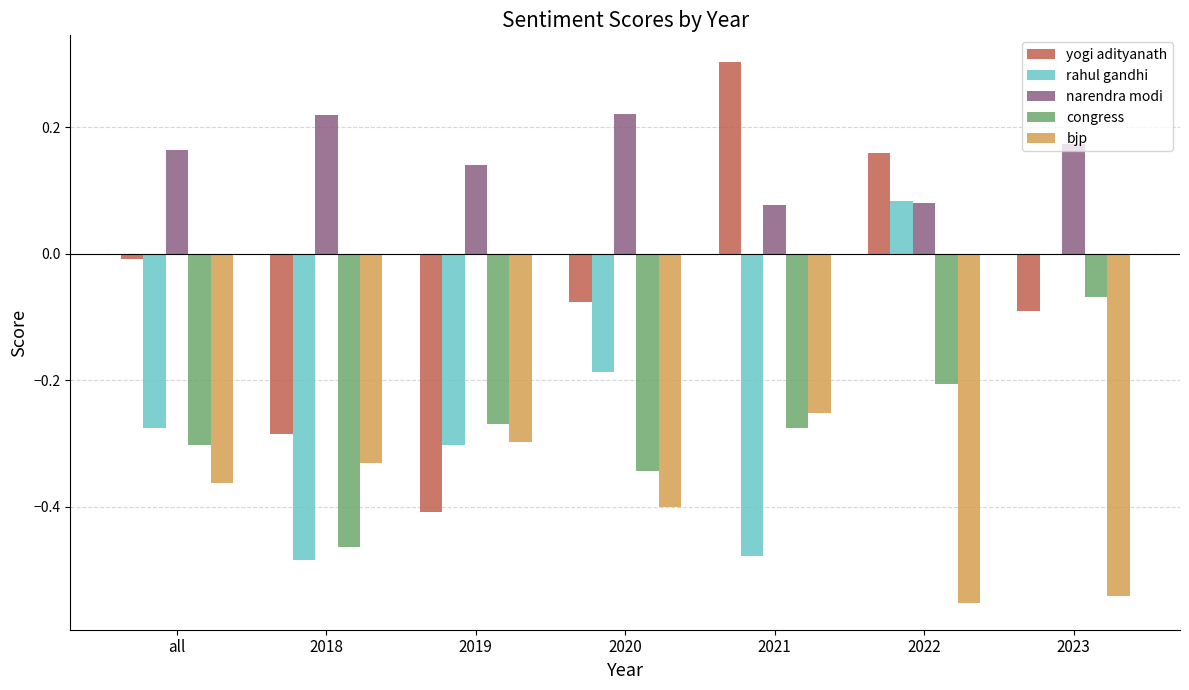

Between 2021 and 2022, which series saw the biggest shift?

rahul gandhi